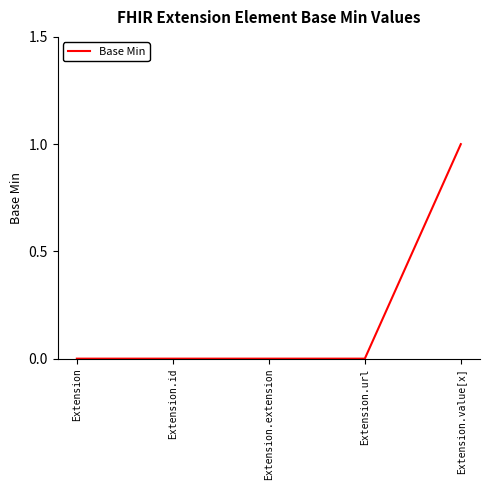

True or false: the data has more than 1 interior local peaks.

False